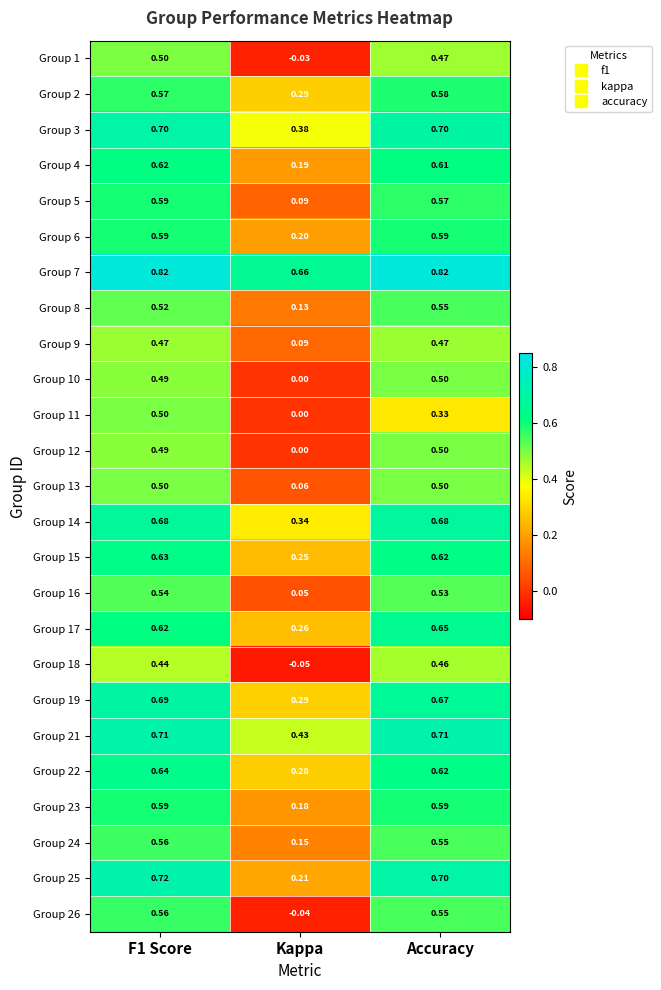

Is the value of Group 7 at Kappa greater than the value of Group 8 at Accuracy?

Yes